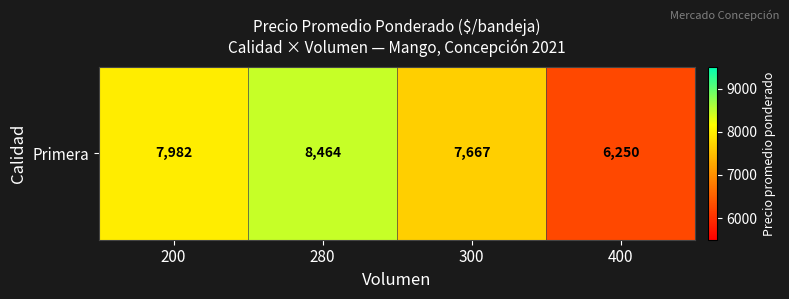

Reading left to right, list all the values displayed in this chart.

7982	8464	7667	6250